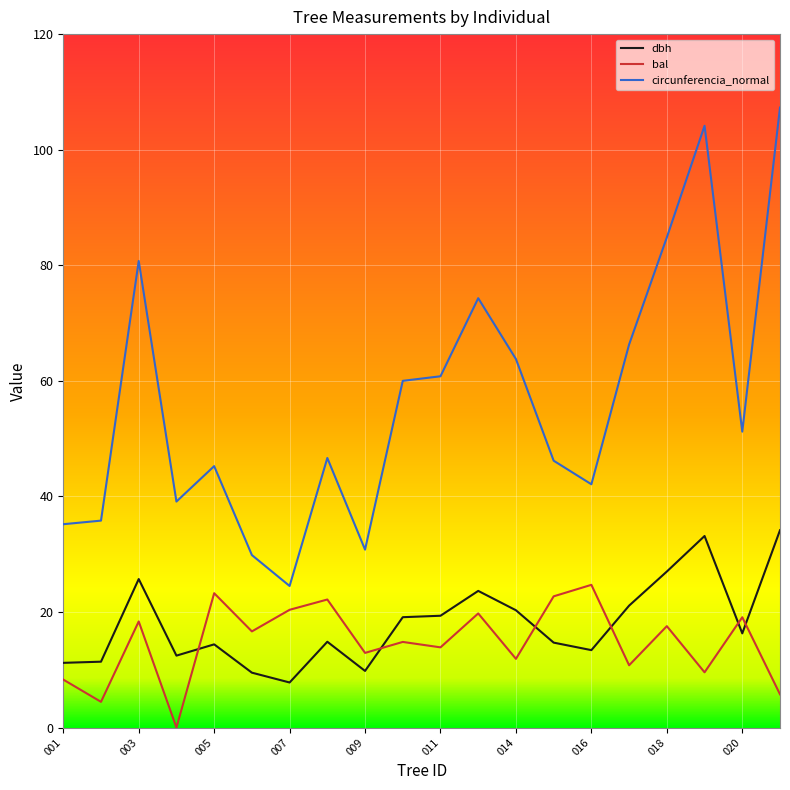

Which series has the widest spread of values?

circunferencia_normal